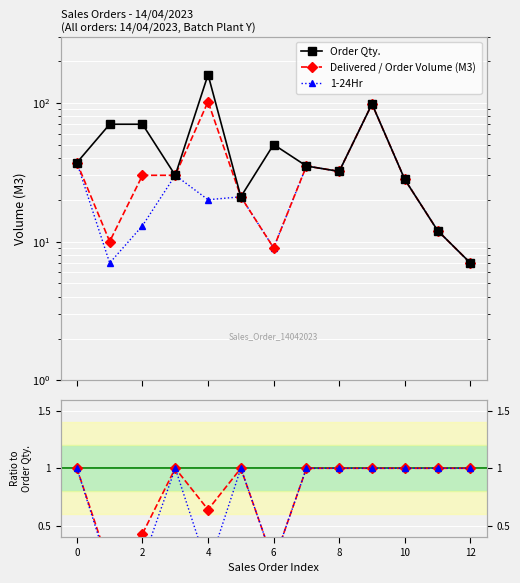

How many categories are shown in the chart?

13